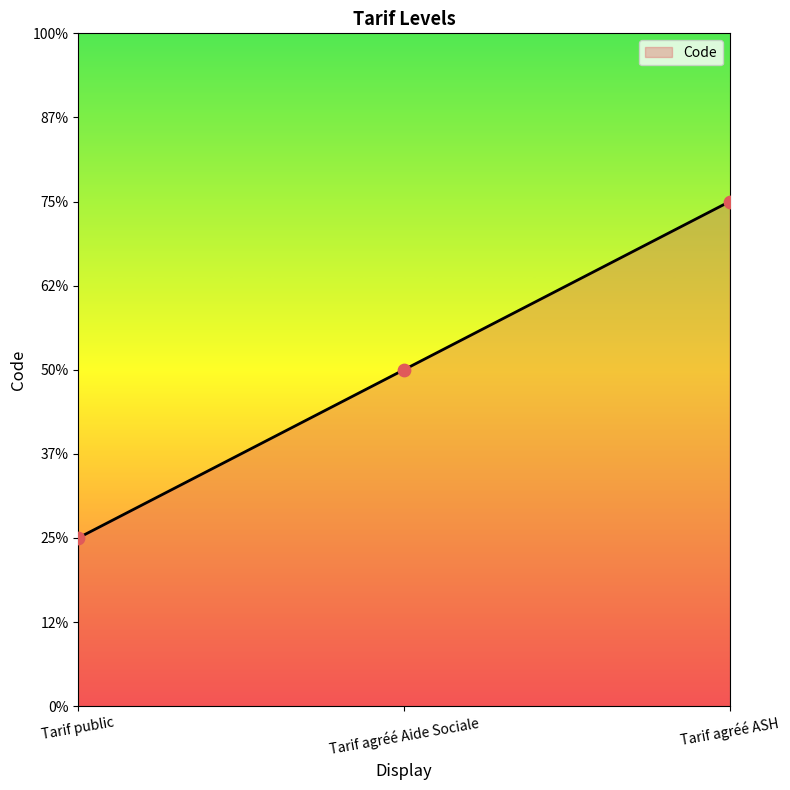

Between Tarif agréé Aide Sociale and Tarif public, which is larger?

Tarif agréé Aide Sociale